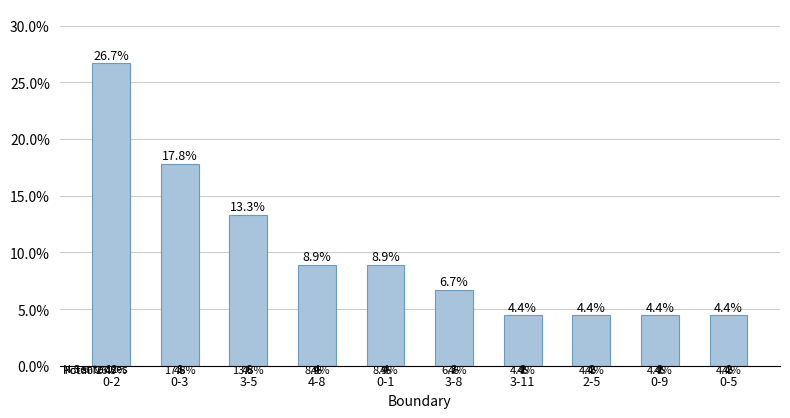

At which label is the value closest to 15?

3-5